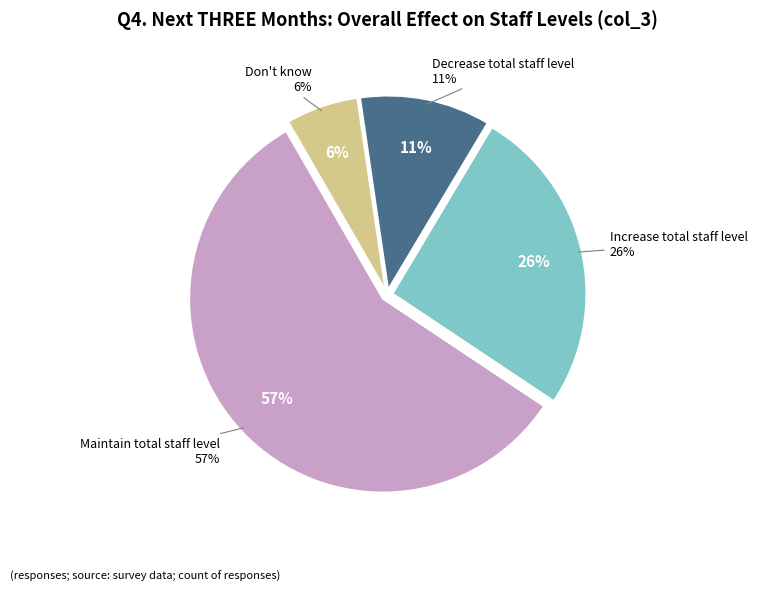

What percentage is the Don't know slice, to the nearest percent?

6%